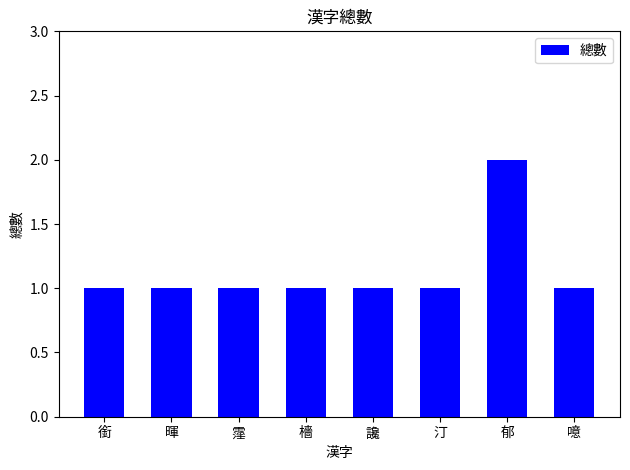

Are the bars grouped side by side (vs. stacked)?

No